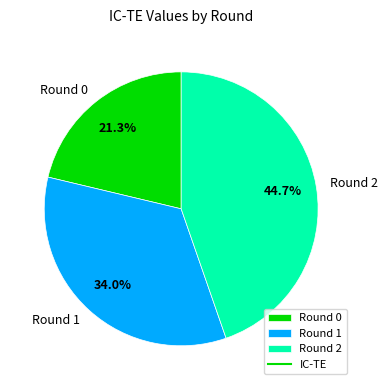

Rank the categories by value from lowest to highest.

Round 0, Round 1, Round 2